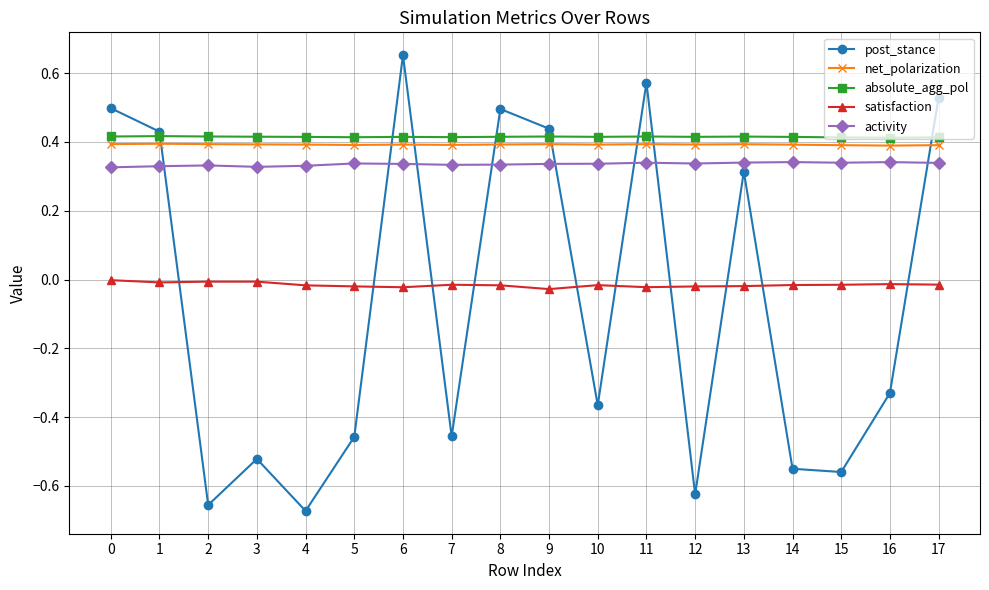

How many data points does each series have?

18